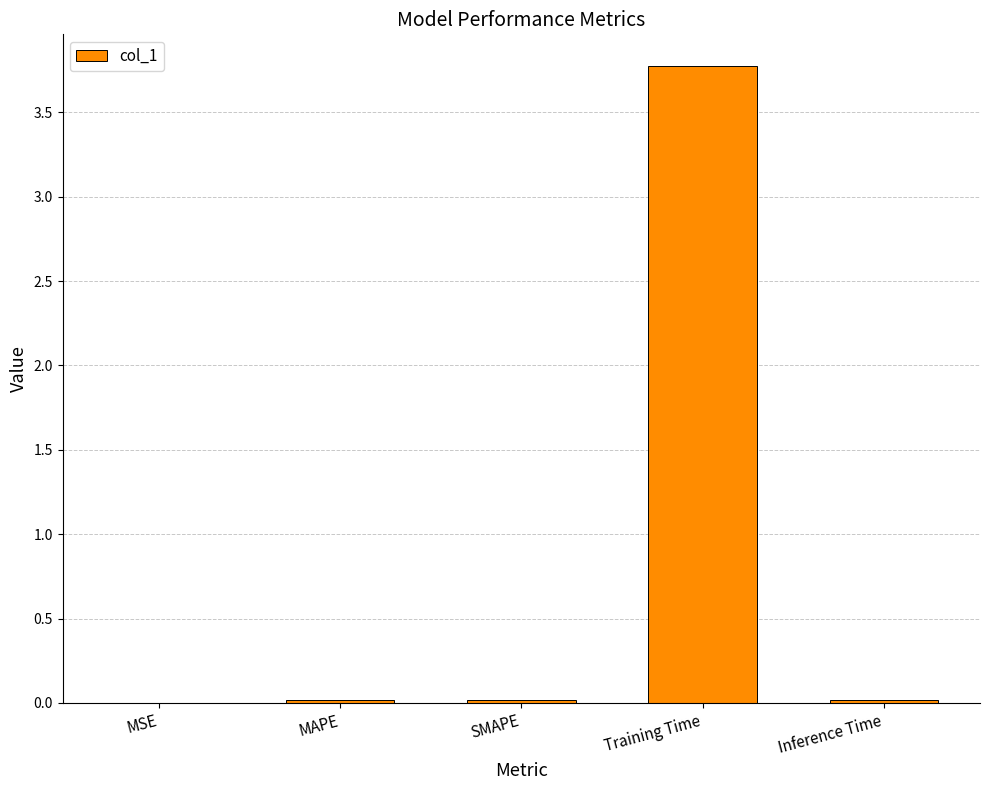

Between Training Time and SMAPE, which is larger?

Training Time